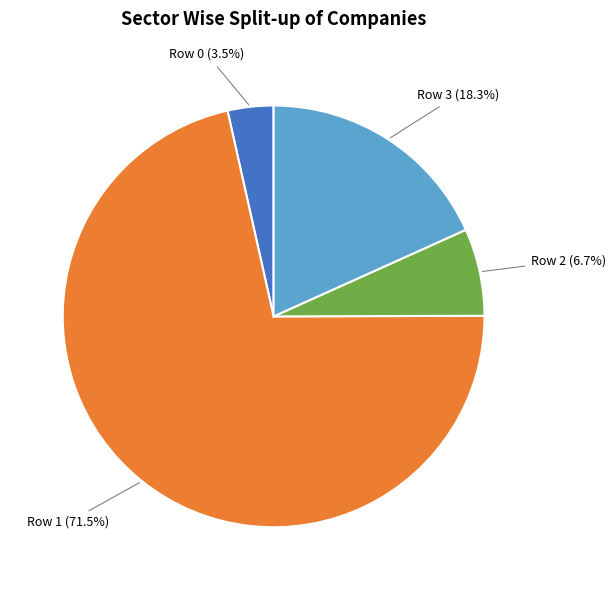

Combined, do Row 3 and Row 1 account for over 50%?

Yes